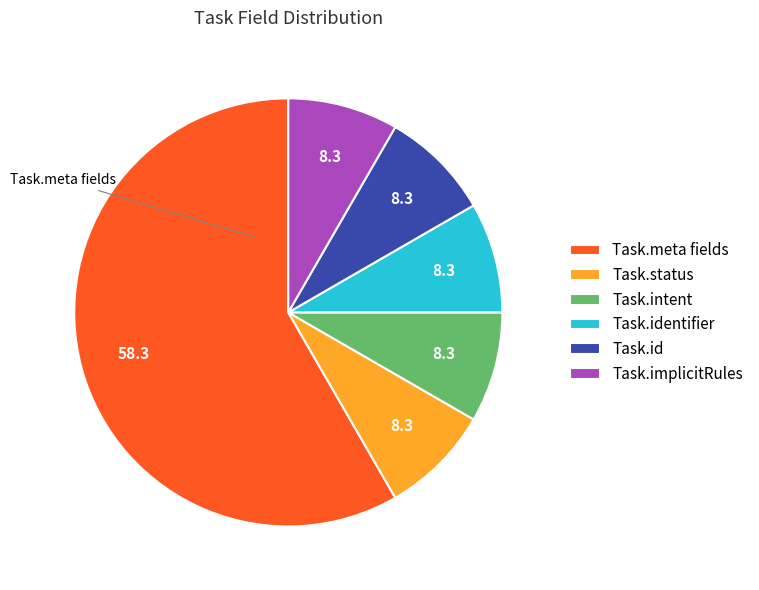

Is there any slice that represents more than half of the pie?

Yes